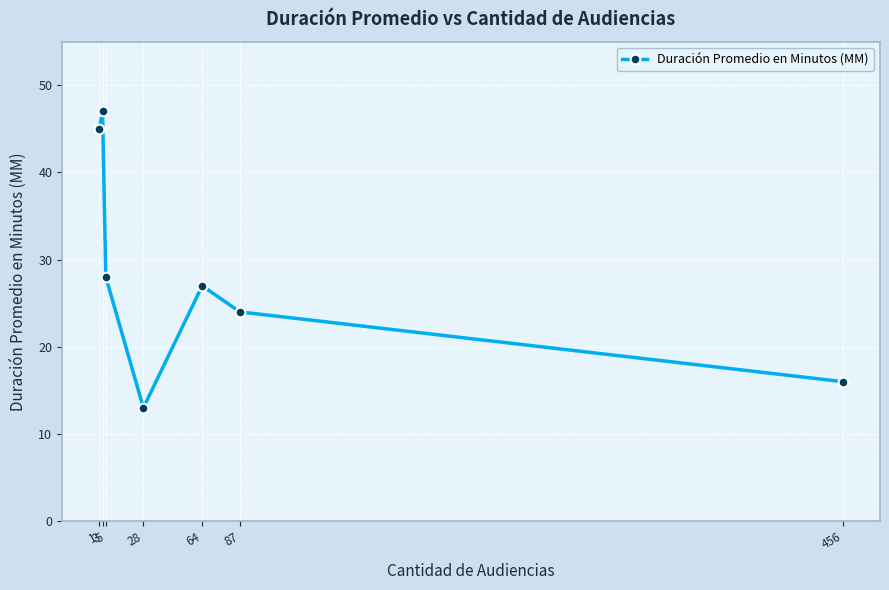

What is the minimum value shown in the chart?

13